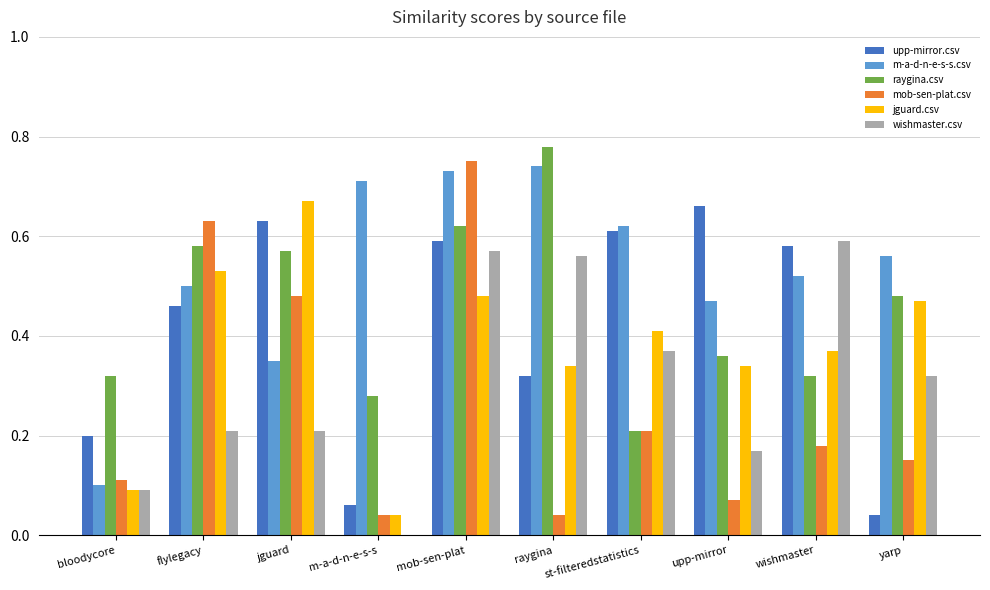

How many groups of bars are there?

10